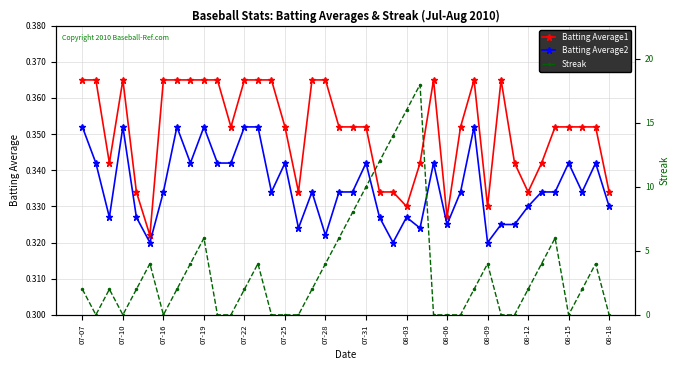

Count the Batting Average1 values in the range 0 to 1.

40